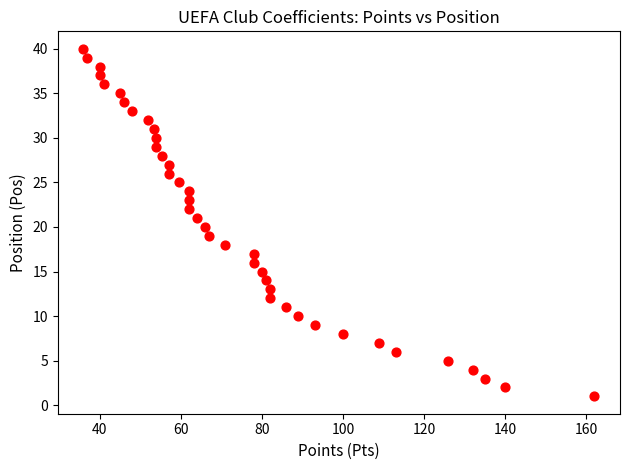

What is the range of Y values (max minus min)?

39